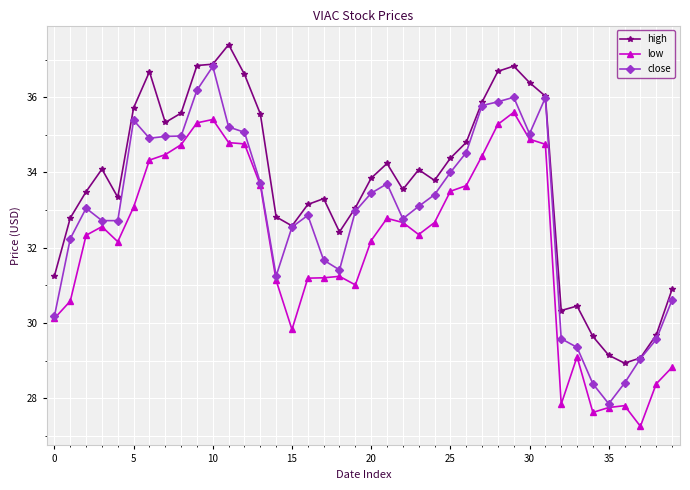

How many values in the high series exceed 33?

27